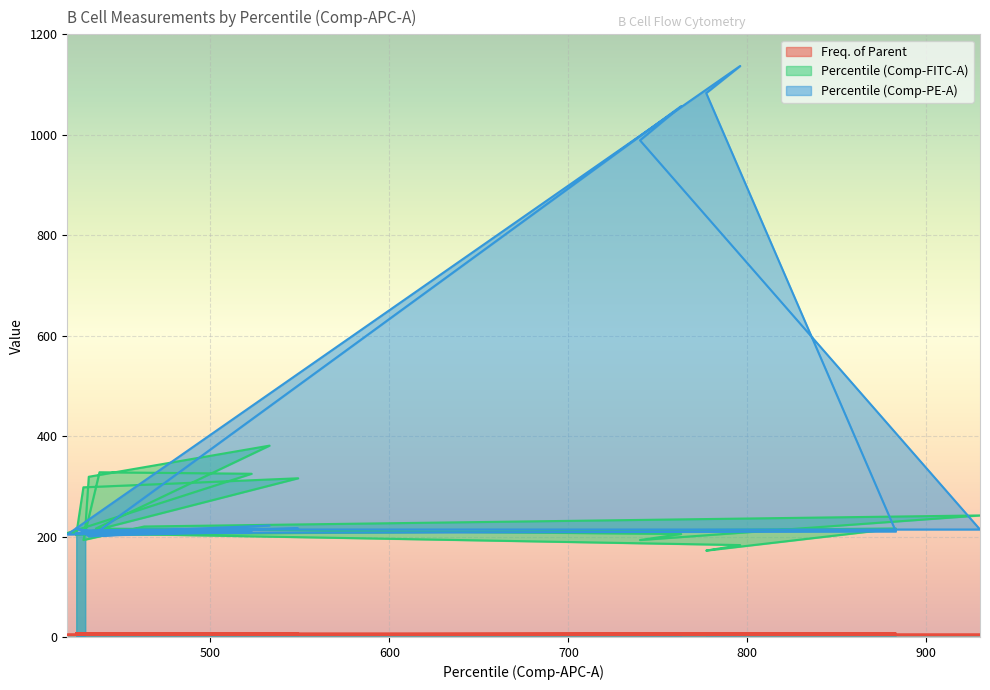

Between which two adjacent categories do Percentile (Comp-FITC-A) and Percentile (Comp-PE-A) first intersect?

425 and 549